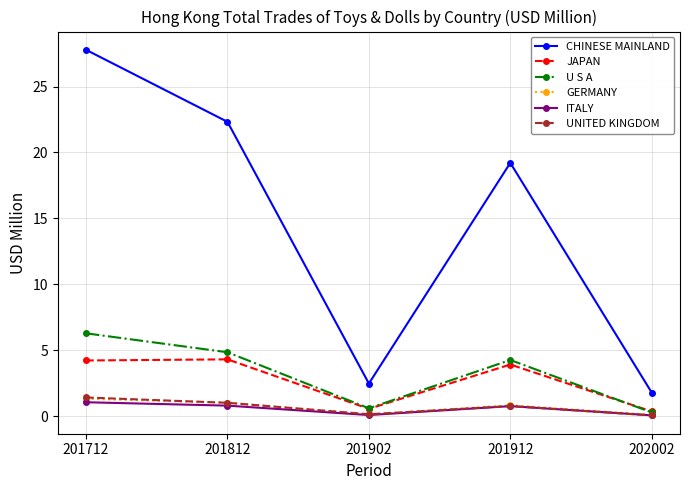

Does the chart display data point markers on the line(s)?

Yes